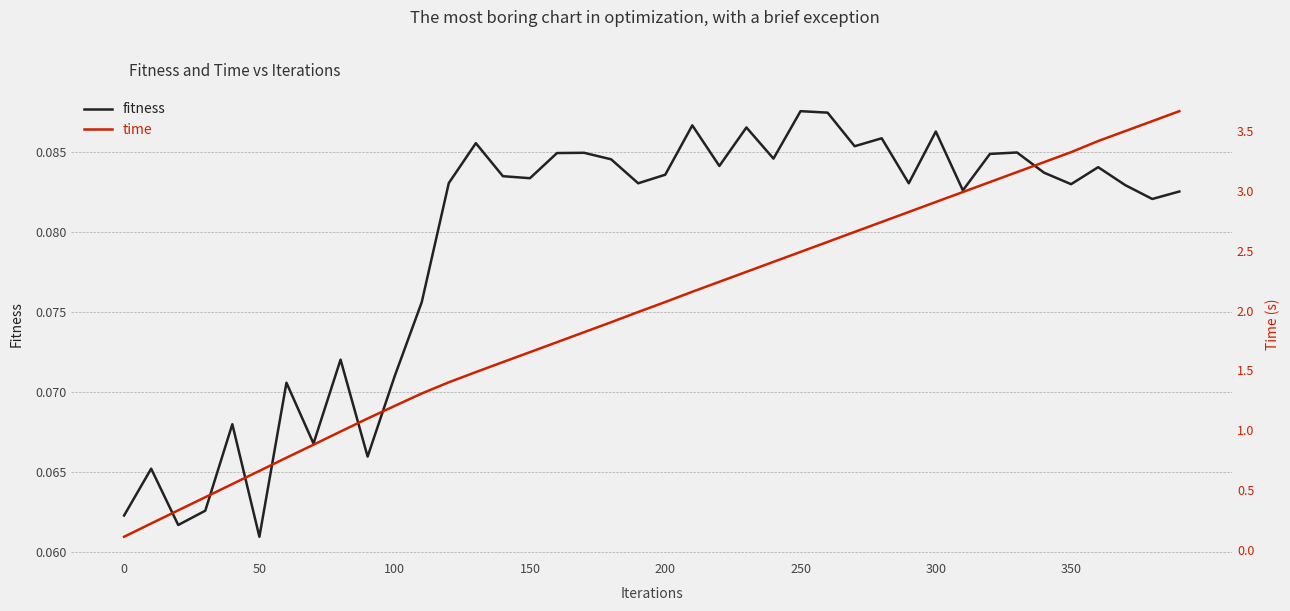

What is the sum of all time values?

79.4